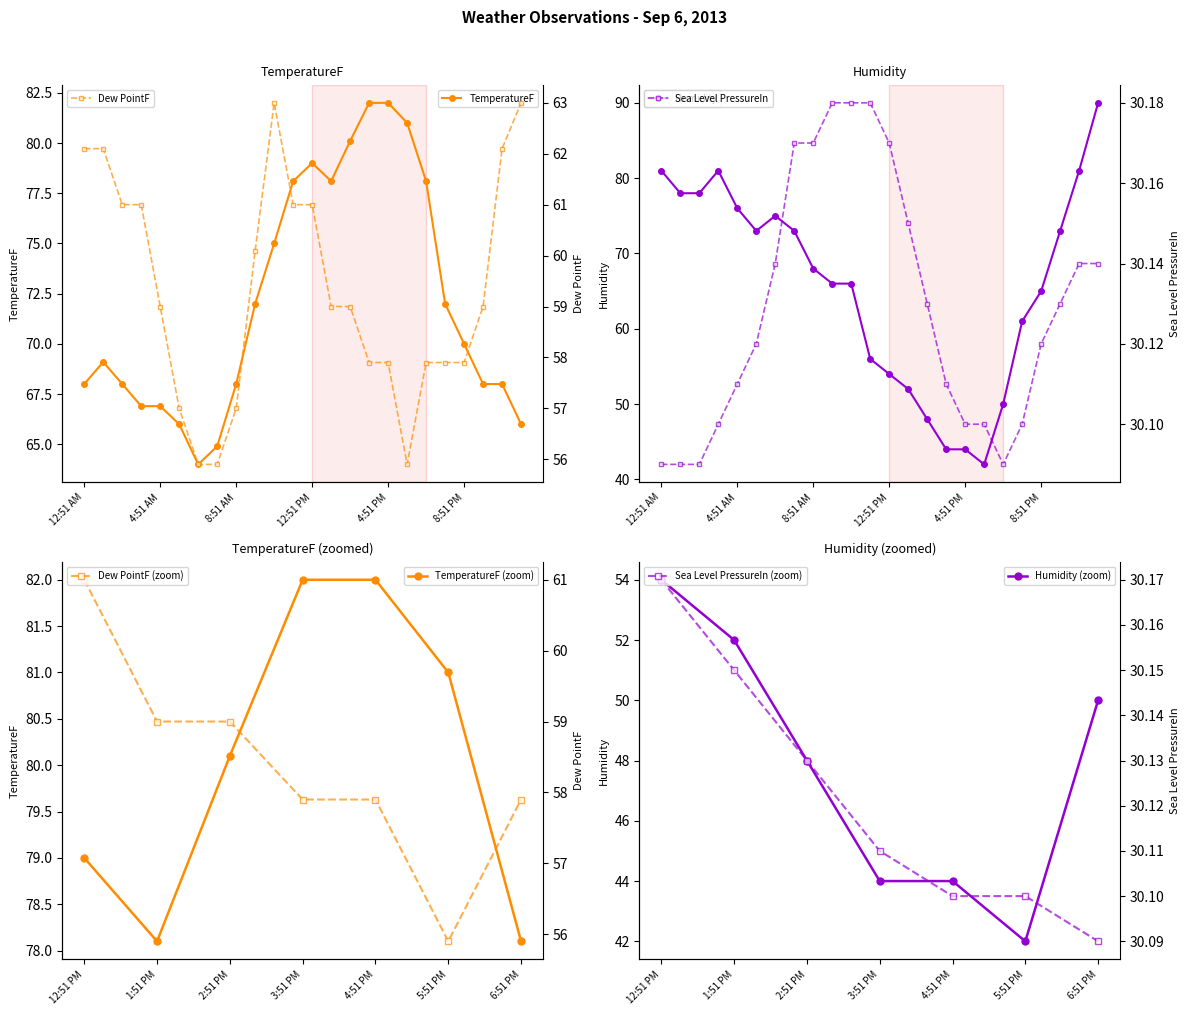

At which category is the sum across all series the highest?

11:51 PM